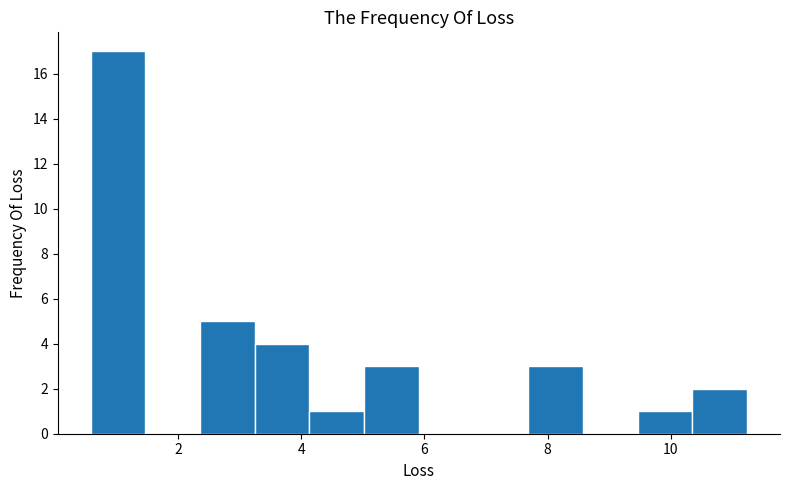

Reading left to right, transcribe this chart: for each bar, give the range it covers on the x-axis and its height. Neither the bar edges nor the heights are printed on the chart, so give them approximately, as read against the axes.

0.6 to 1.4: 17
1.4 to 2.4: 0
2.4 to 3.2: 5
3.2 to 4.2: 4
4.2 to 5.0: 1
5.0 to 6.0: 3
6.0 to 6.8: 0
6.8 to 7.6: 0
7.6 to 8.6: 3
8.6 to 9.4: 0
9.4 to 10.4: 1
10.4 to 11.2: 2